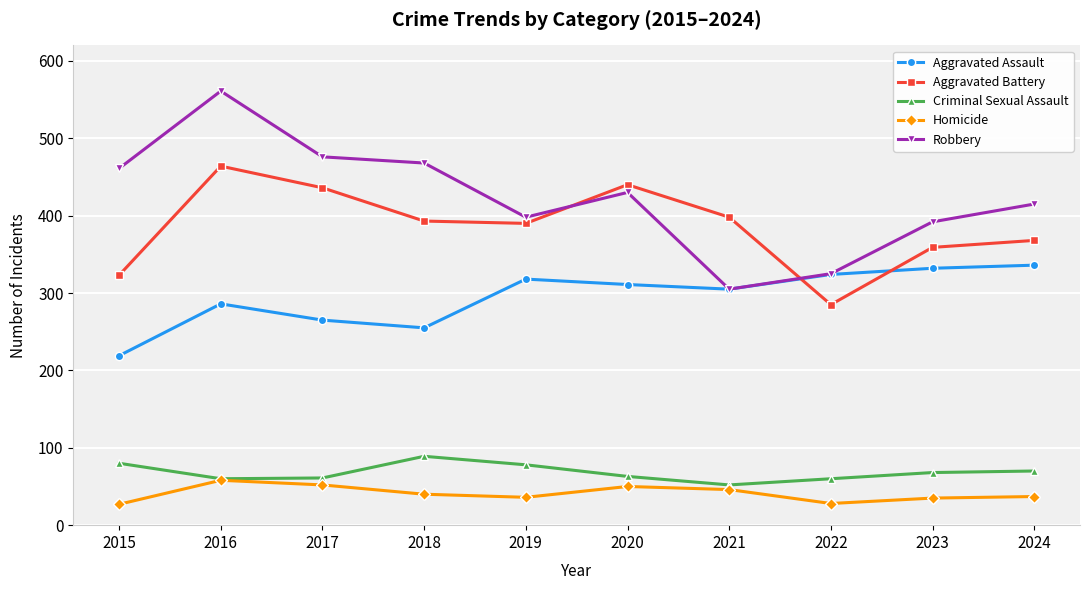

What is the value of the Robbery point at the 6th from the left?

430